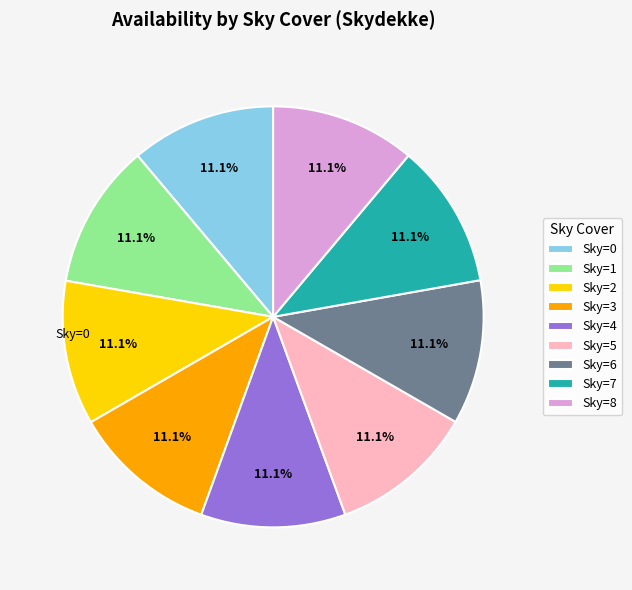

Is there any slice that represents more than half of the pie?

No